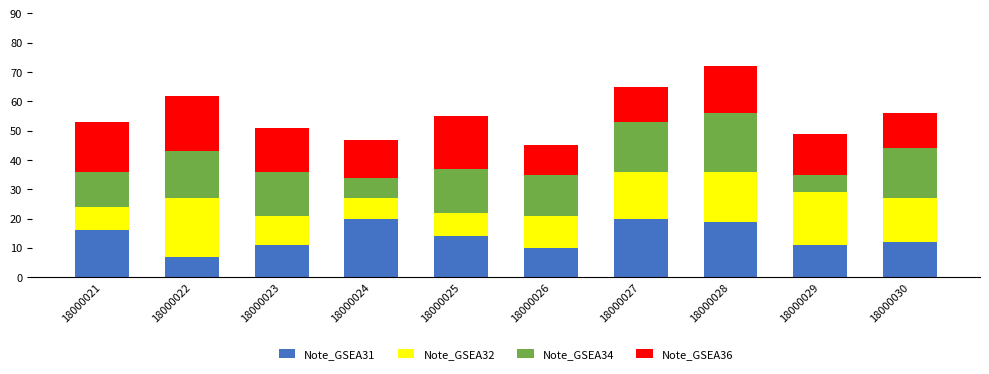

What is the lowest value of the Note_GSEA31 series?

7